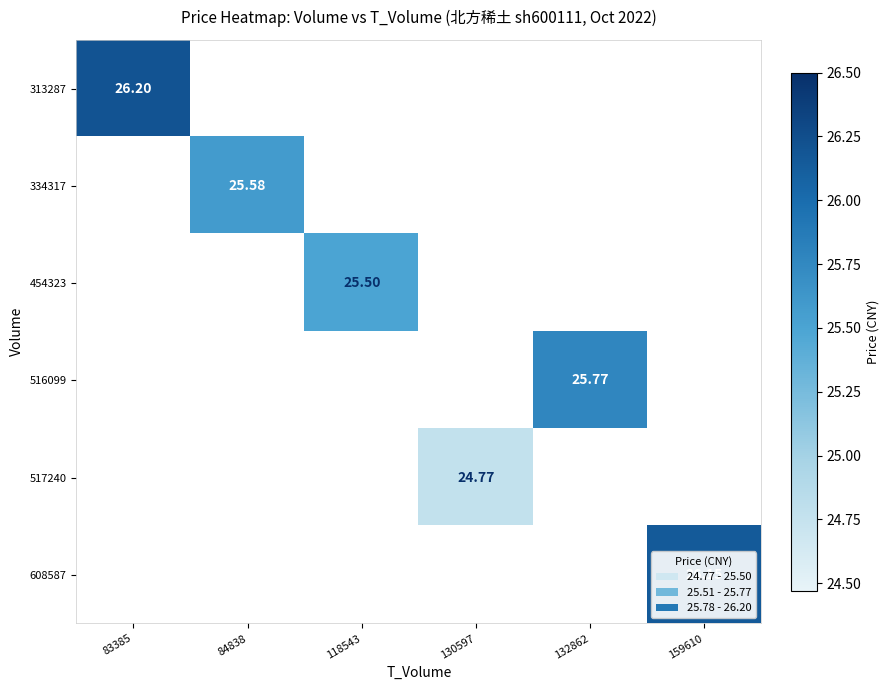

At 132862, list the series in order from smallest to largest.

313287, 334317, 454323, 516099, 517240, 608587